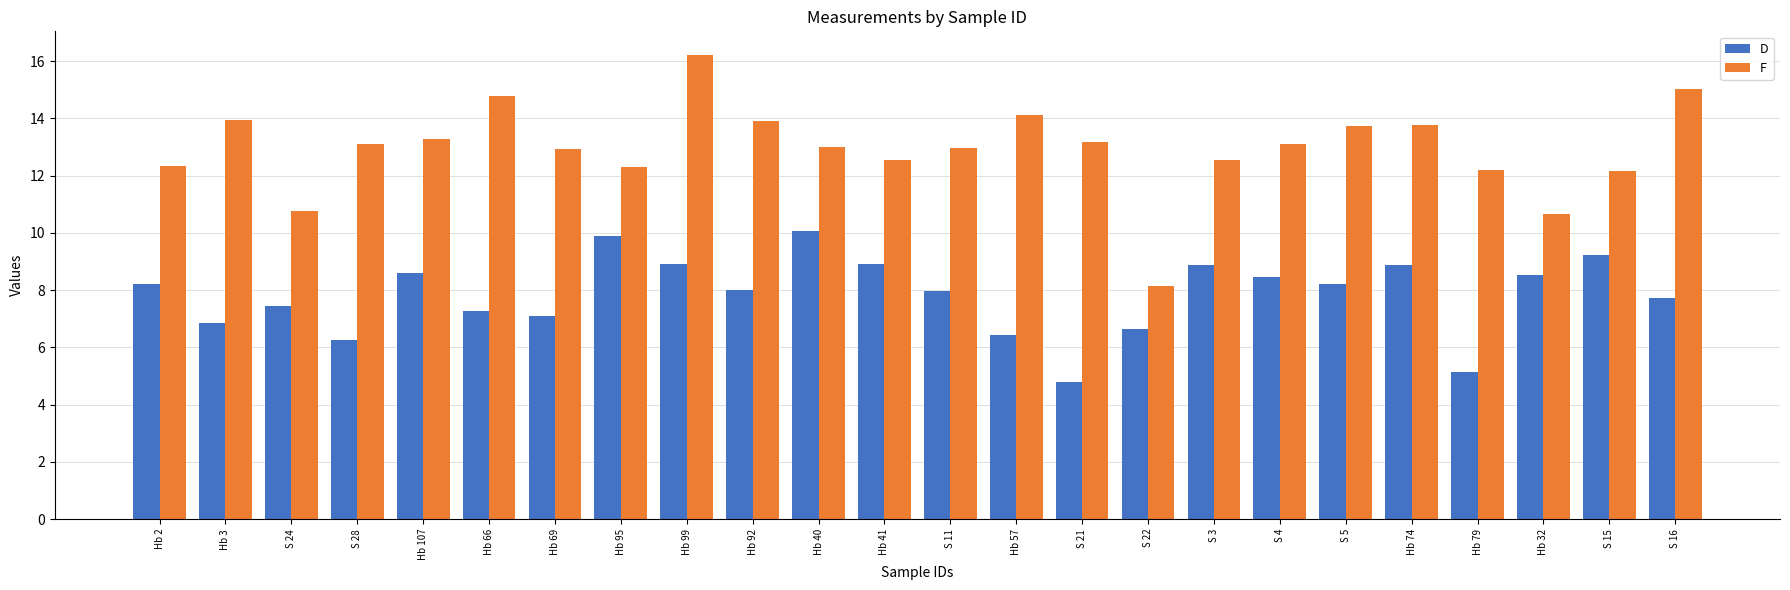

What is the difference between the maximum and minimum values in the D series?

5.3